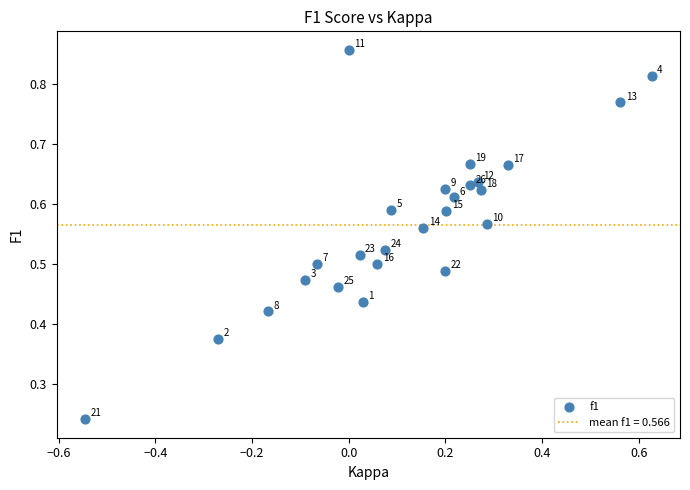

What is the range of X values (max minus min)?

1.2